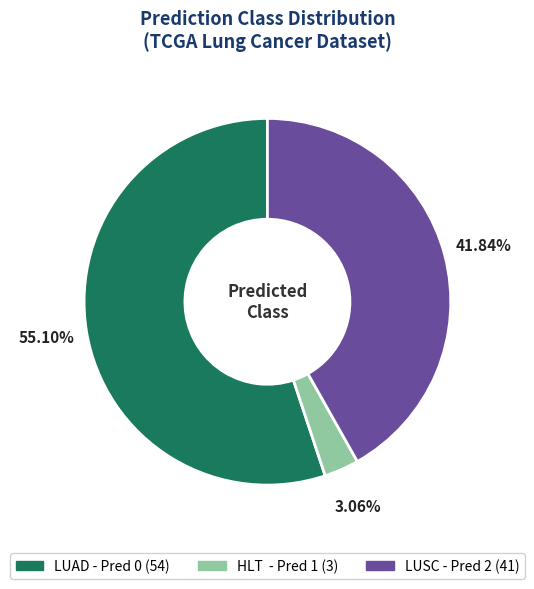

Is there a majority slice in this chart?

Yes